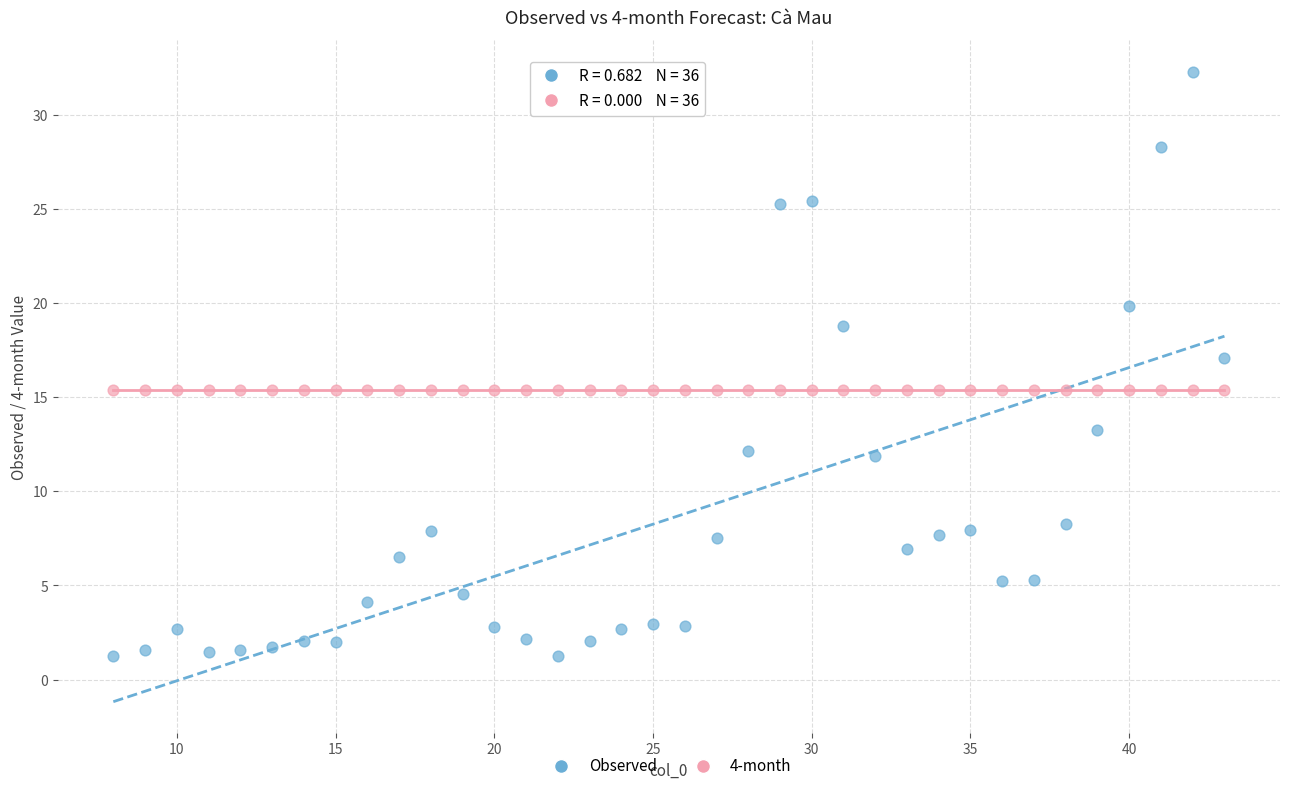

Which series contains the highest Y value?

Observed